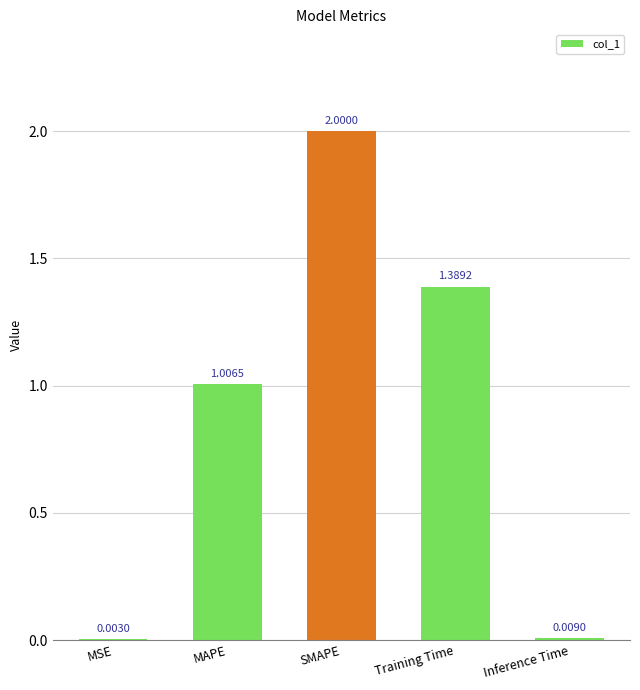

At which category does the chart reach its peak across all series?

SMAPE